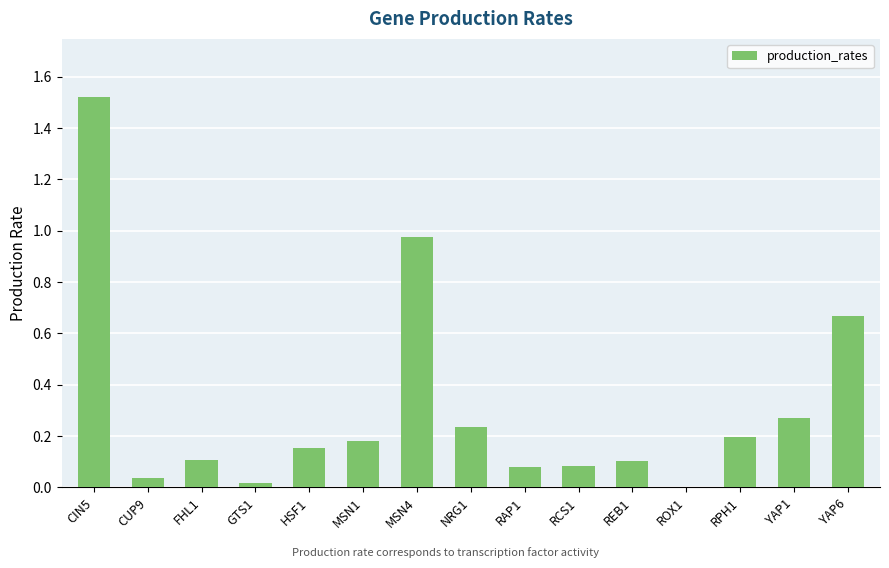

Which category has the highest value across all series?

CIN5